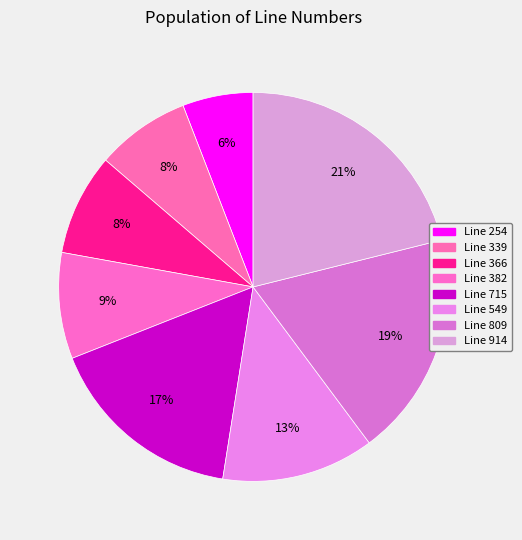

Rank the categories by value from lowest to highest.

Line 254, Line 339, Line 366, Line 382, Line 549, Line 715, Line 809, Line 914